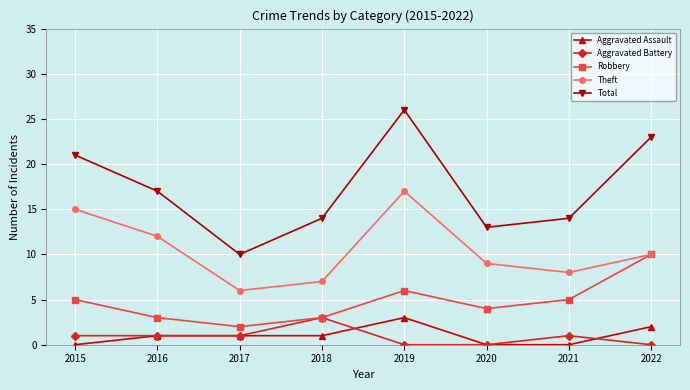

True or false: Theft and Total cross at least once.

False